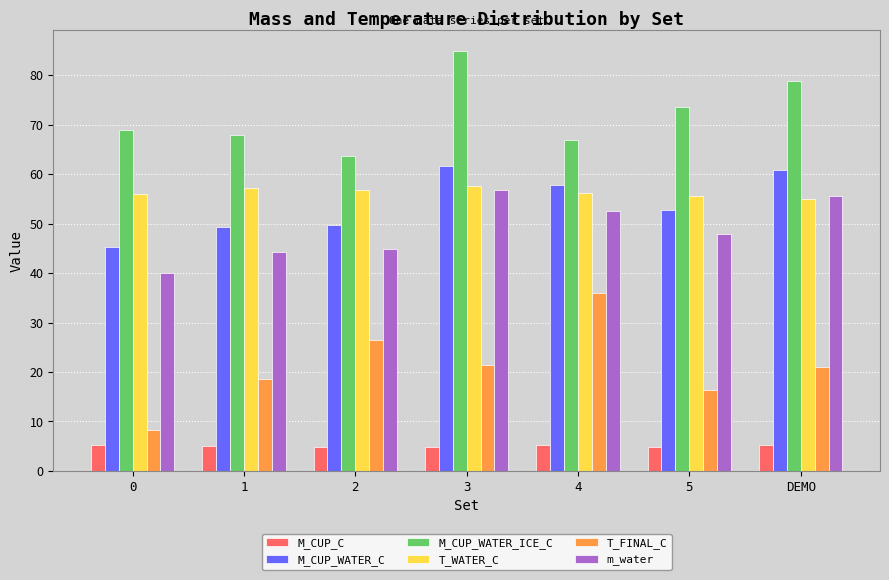

Is the value of M_CUP_C at 3 greater than the value of m_water at DEMO?

No